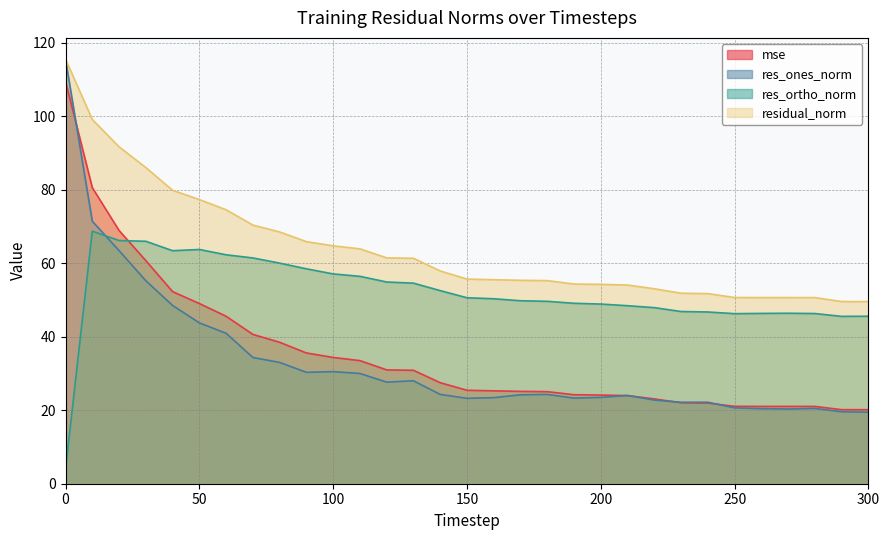

The value of mse at 170 is 25.1. True or false?

True